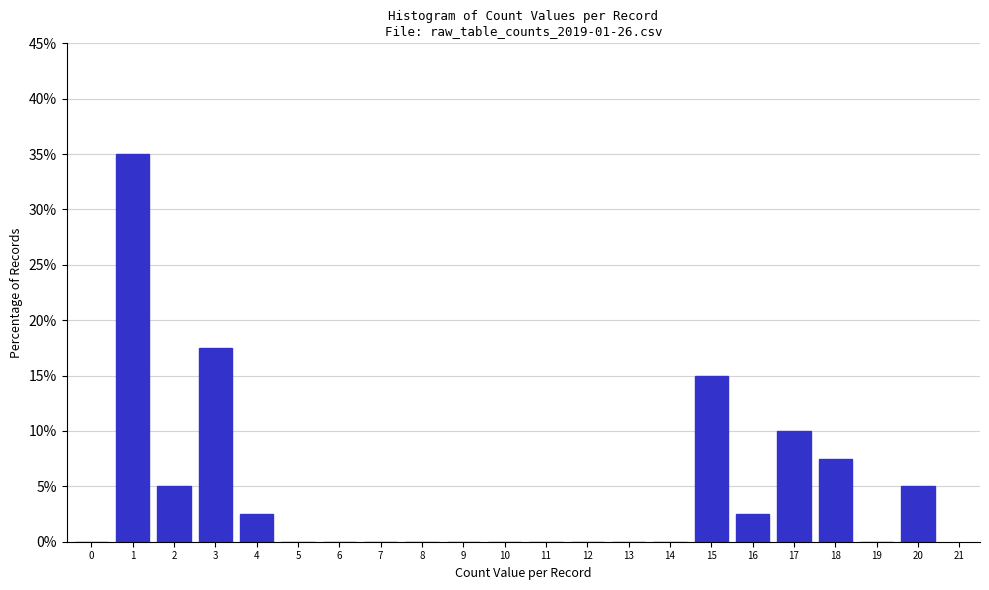

Reading left to right, transcribe all the data shown in this chart.

0=0.0	1=35.0	2=5.0	3=17.5	4=2.5	5=0.0	6=0.0	7=0.0	8=0.0	9=0.0	10=0.0	11=0.0	12=0.0	13=0.0	14=0.0	15=15.0	16=2.5	17=10.0	18=7.5	19=0.0	20=5.0